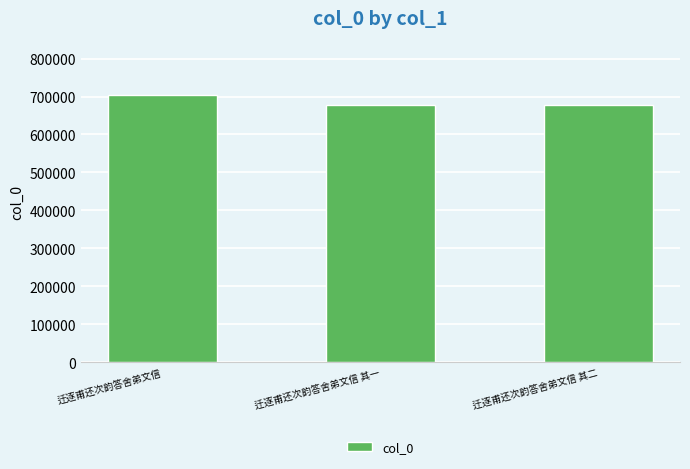

What position from the left is 迁逐甫还次韵答舍弟文信 其二?

3